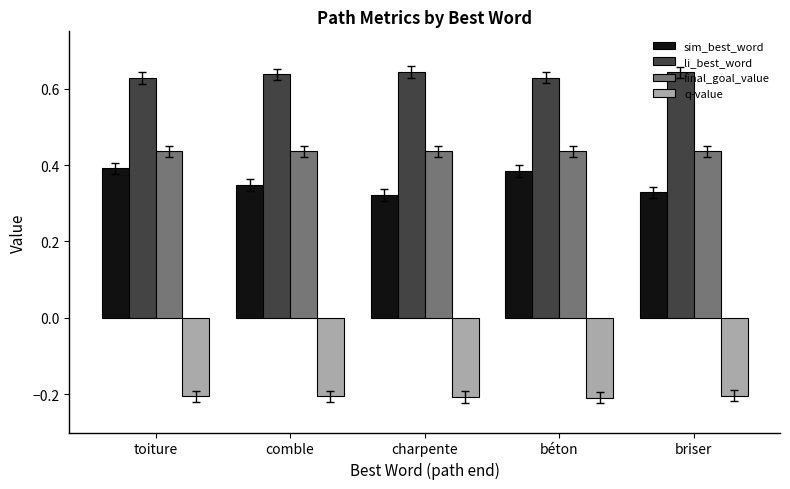

What is the sum of the sim_best_word values at béton and briser?

0.7